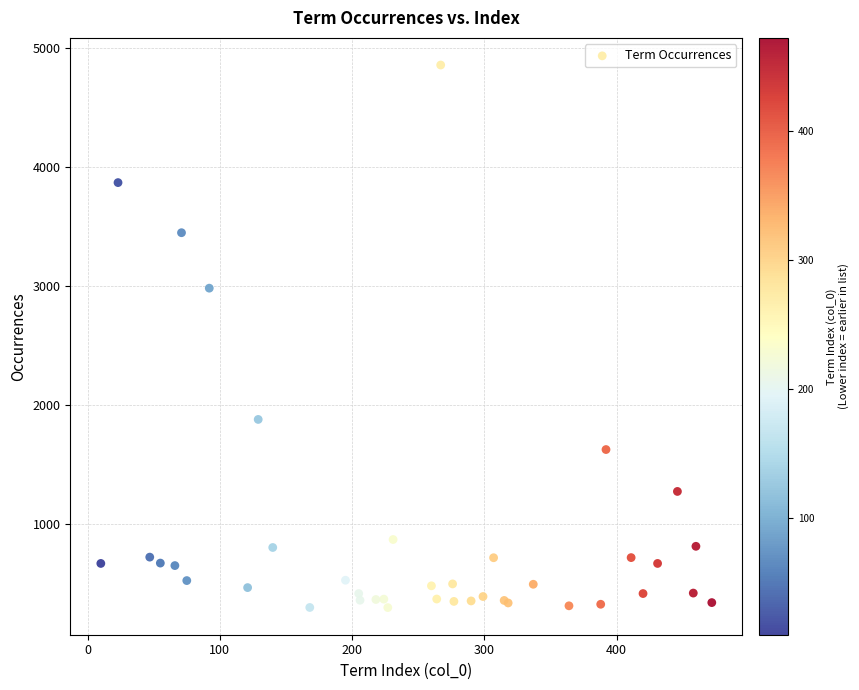

What Y value in the scatter plot is closest to 2576?

2981